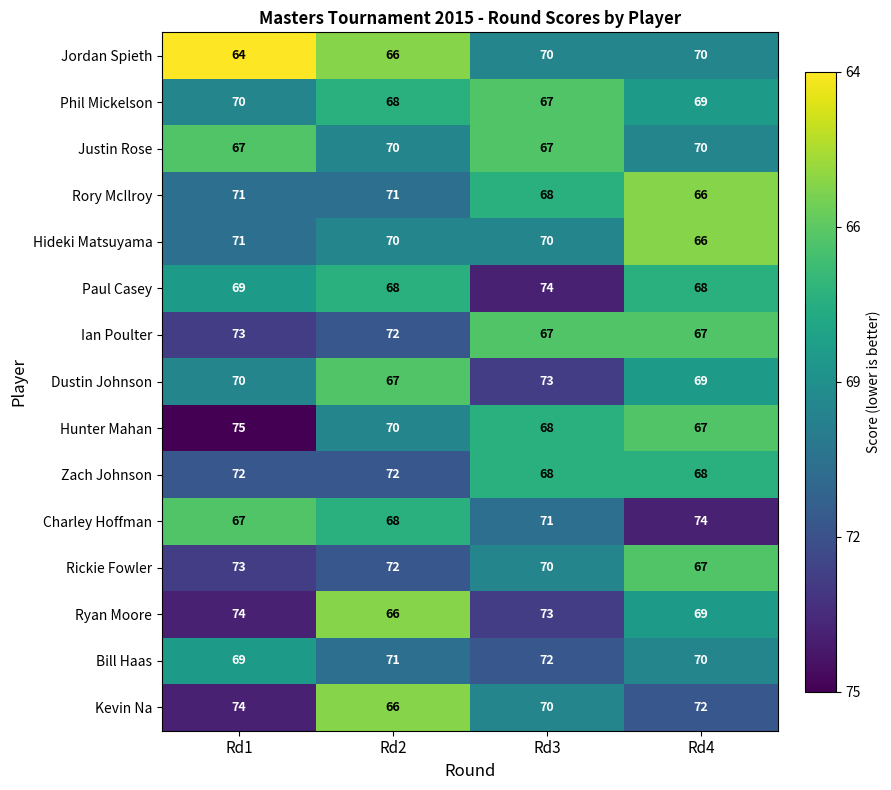

At which category does the chart reach its minimum across all series?

Rd1